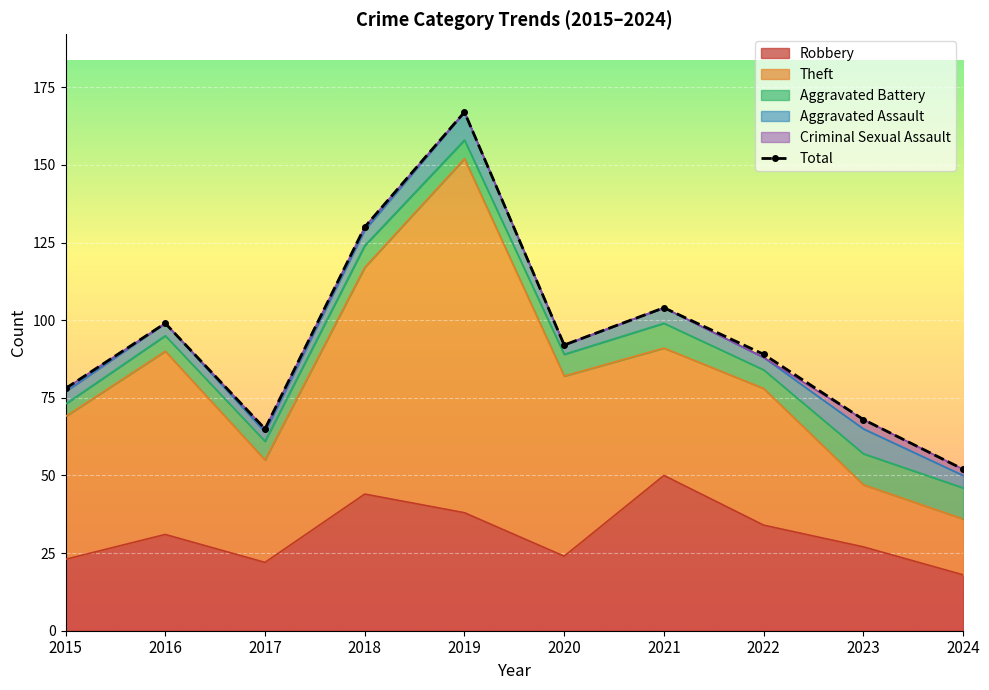

Which has a higher value, 2018 or 2019?

2019